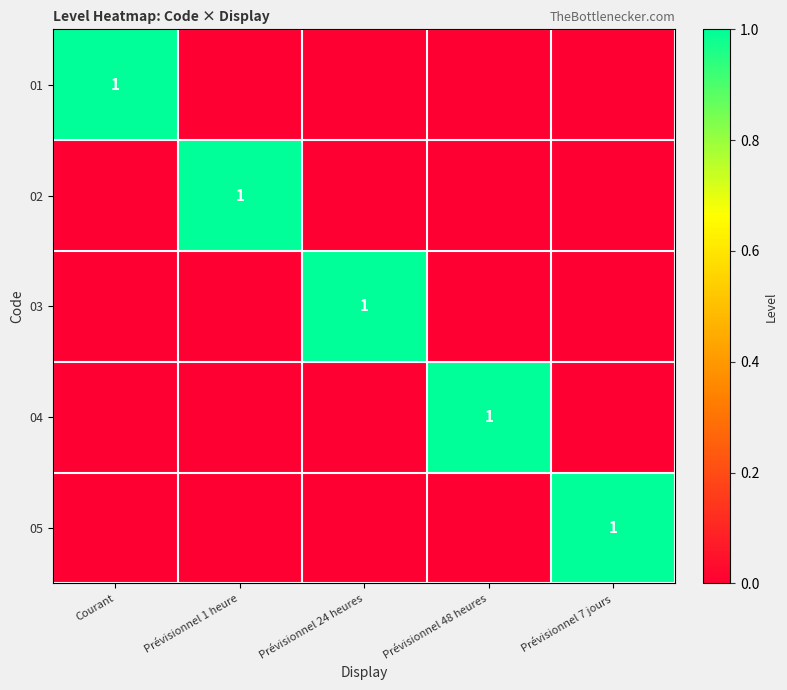

Is it true that 05 equals 0 at Prévisionnel 7 jours?

False